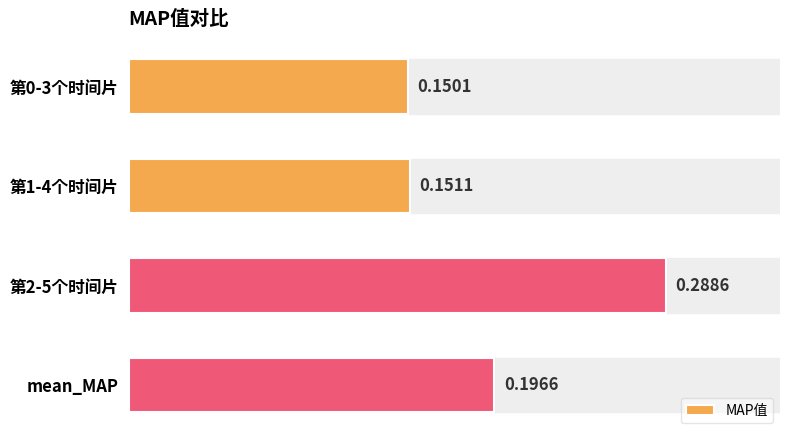

Between 第1-4个时间片 and 第0-3个时间片, which is larger?

第1-4个时间片